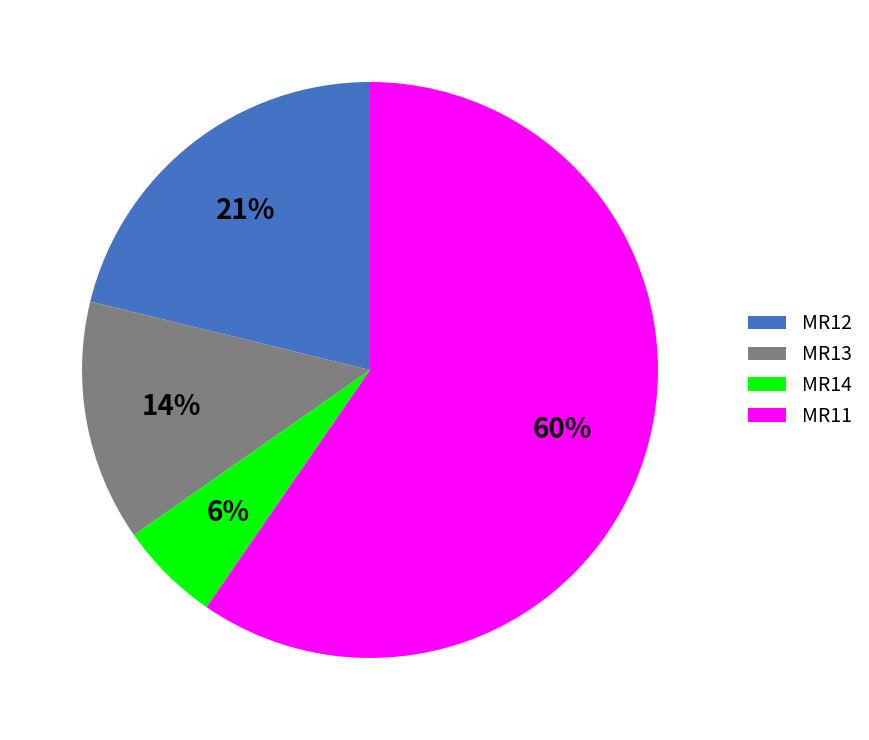

True or false: MR14 accounts for 6% of the total.

True